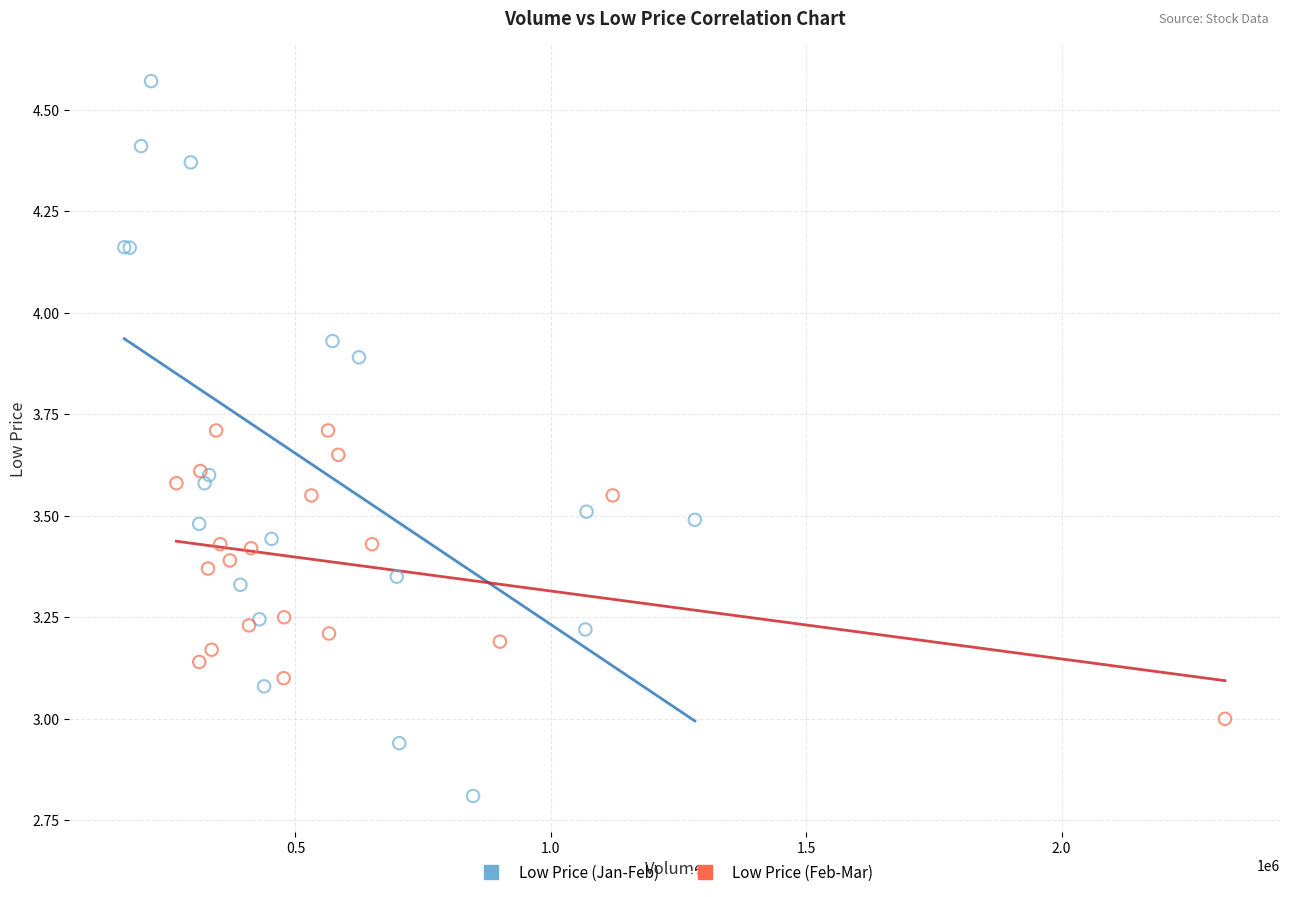

Which series has the largest Y range (max minus min)?

Low Price (Jan-Feb)